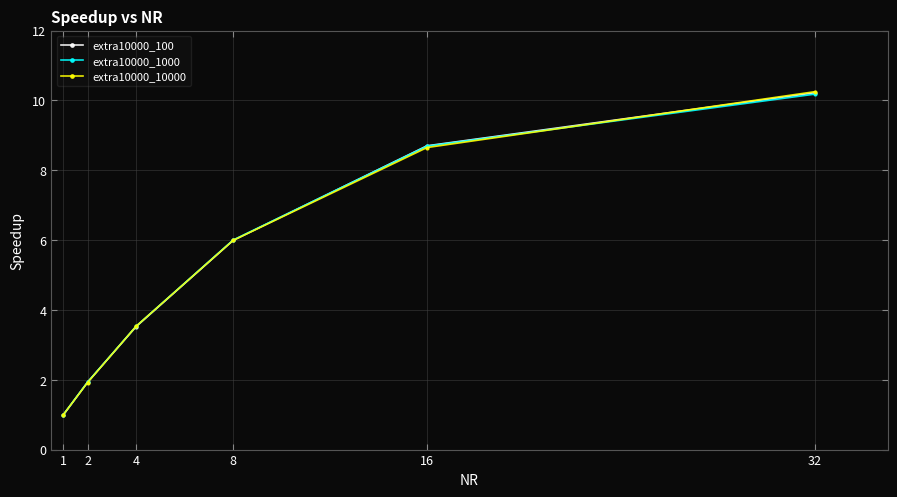

Does the chart have visible grid lines?

Yes